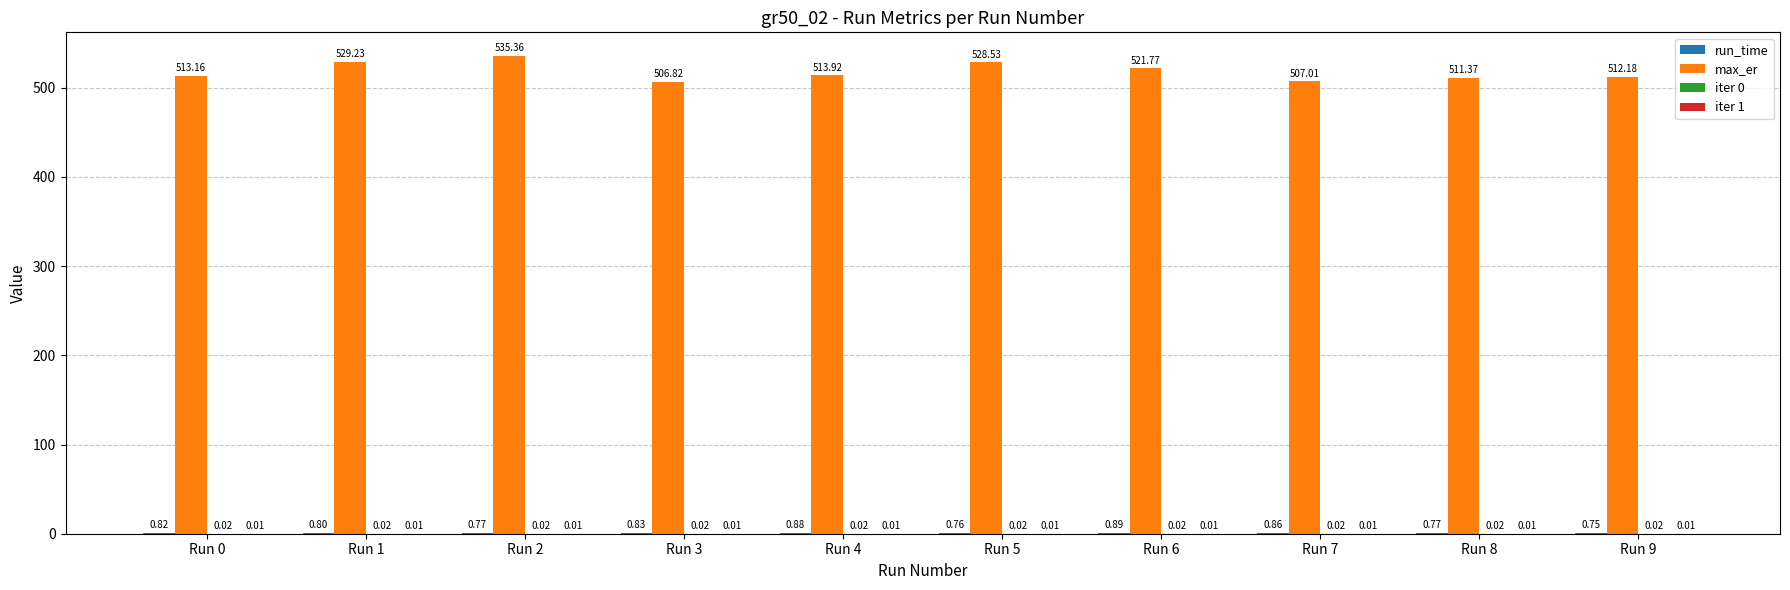

Between Run 0 and Run 3, which series saw the biggest shift?

max_er